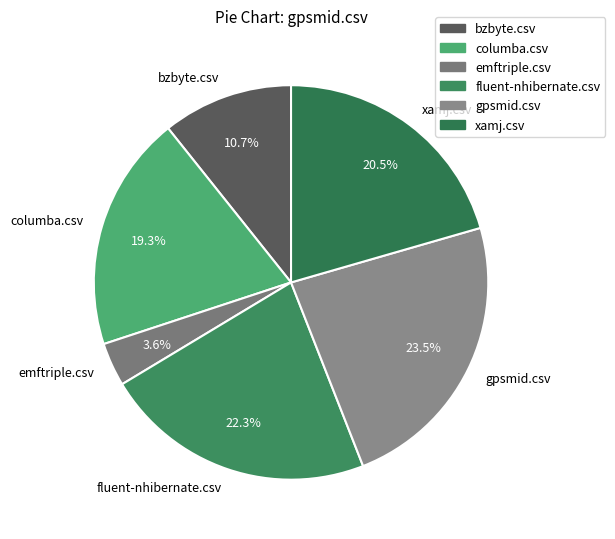

Which category has the smallest portion of the pie?

emftriple.csv